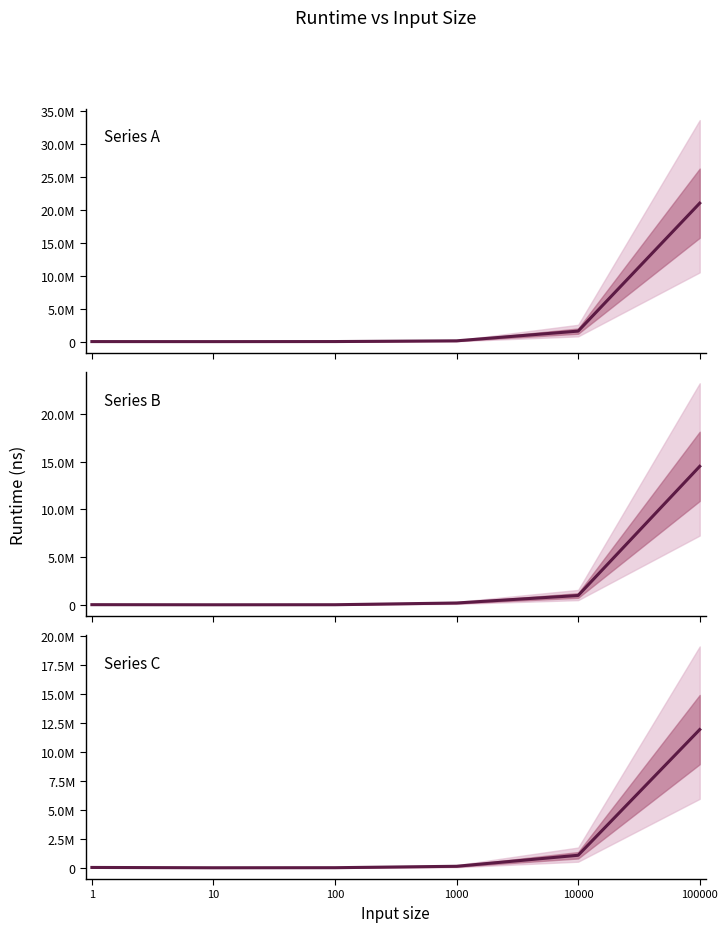

Which category has the lowest value in the Series B series?

10